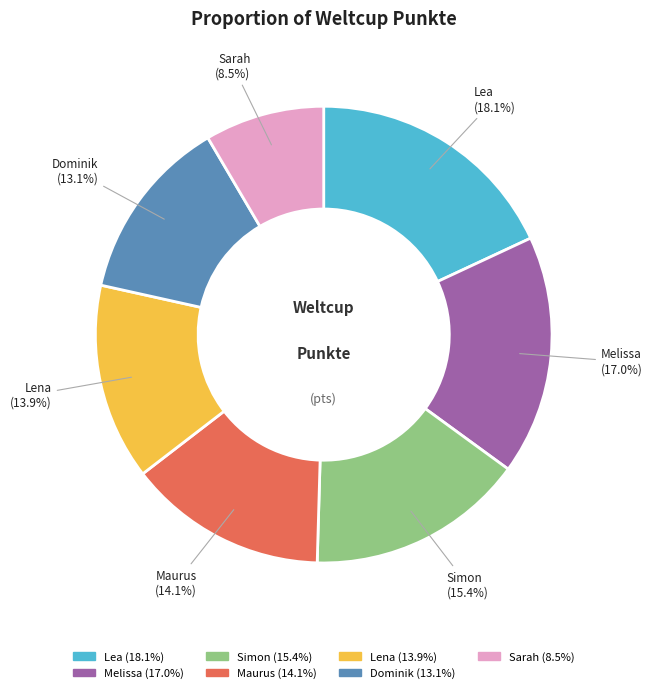

Is there a majority slice in this chart?

No